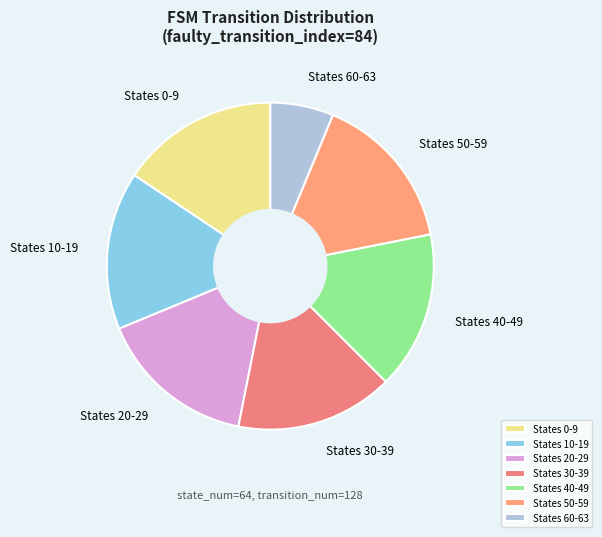

Is the sum of States 30-39 and States 10-19 greater than half?

No